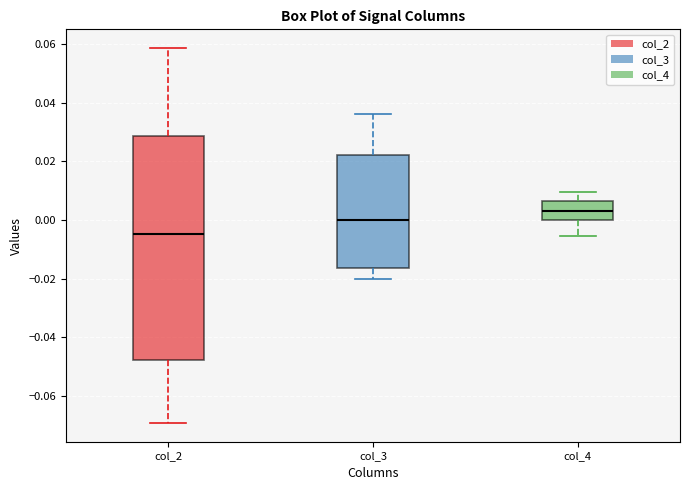

Where does the median line of the box for col_3 sit on the y-axis? The values are not printed on the chart, so give them approximately, as read against the axis.

0.000